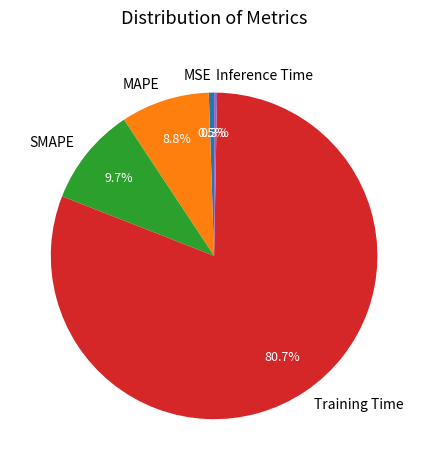

Does any single category account for the majority?

Yes